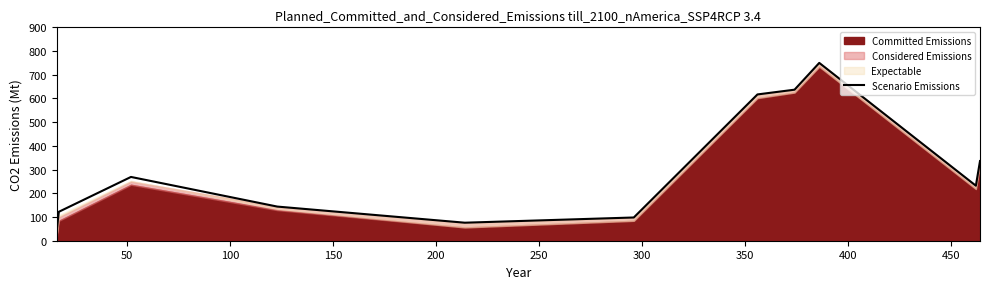

Does the chart have visible grid lines?

No